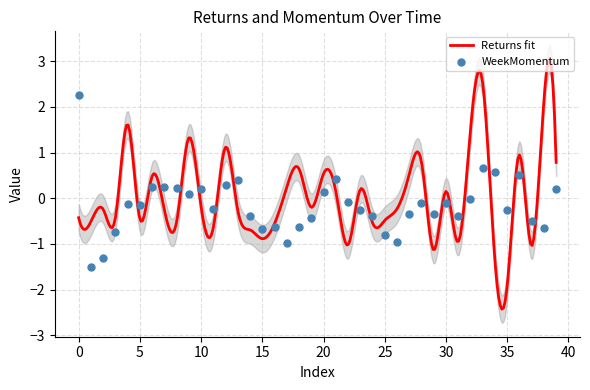

What is the minimum value for Returns fit?

-2.4